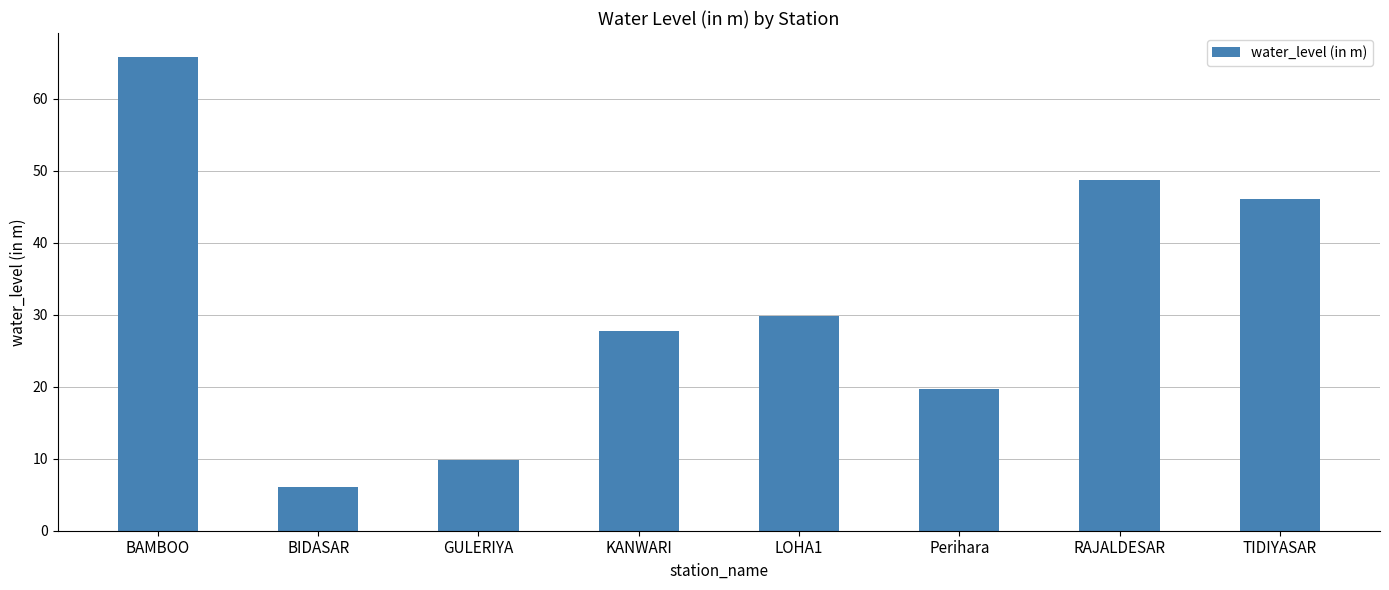

Between BIDASAR and LOHA1, which is larger?

LOHA1